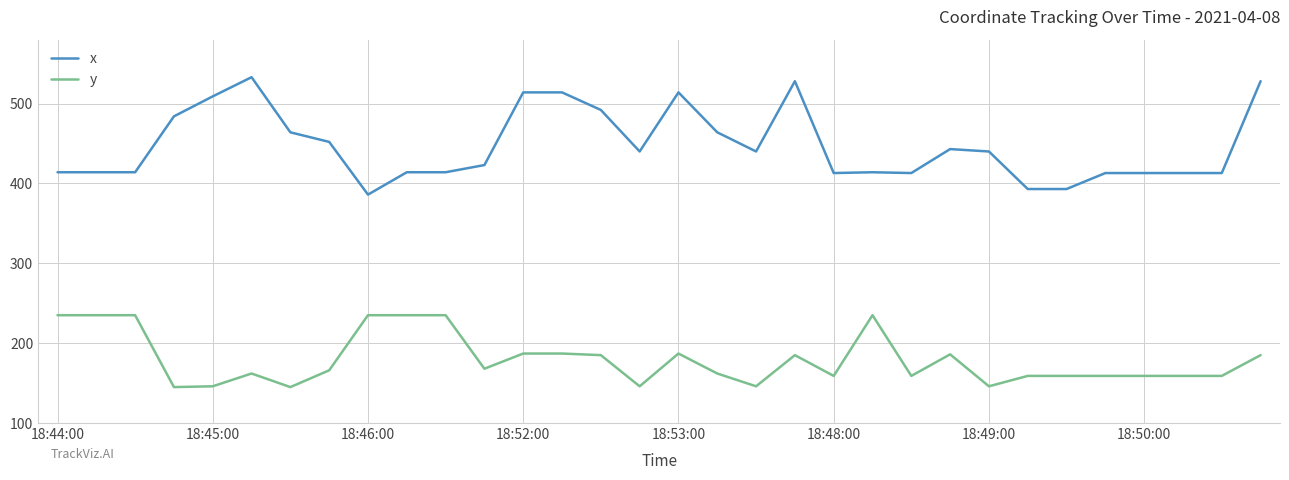

At how many categories does at least one series exceed 353?

32